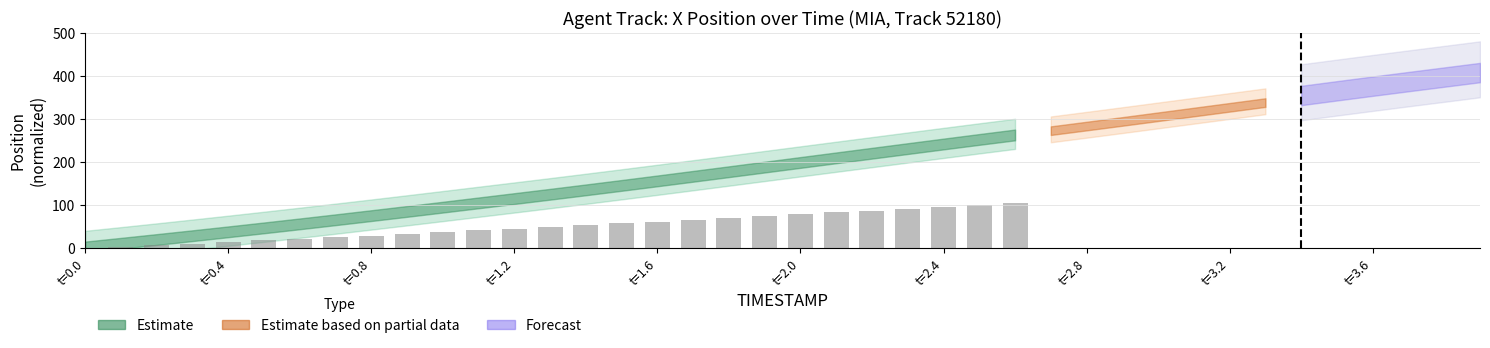

What is the greatest value displayed?

104.0